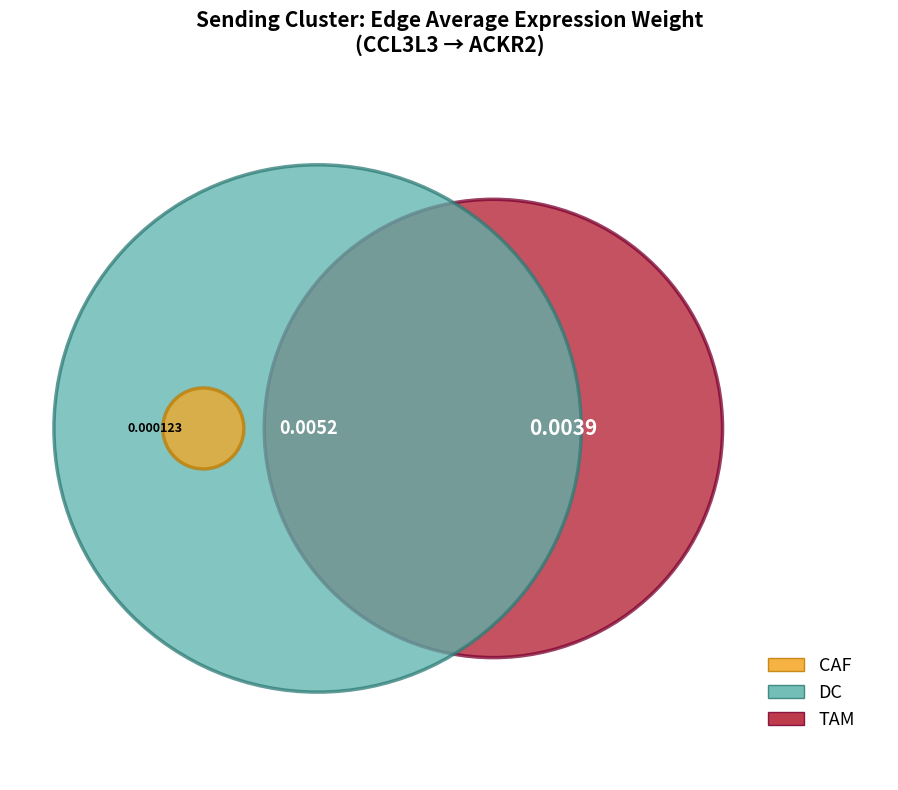

What percentage is the CAF slice, to the nearest percent?

33%